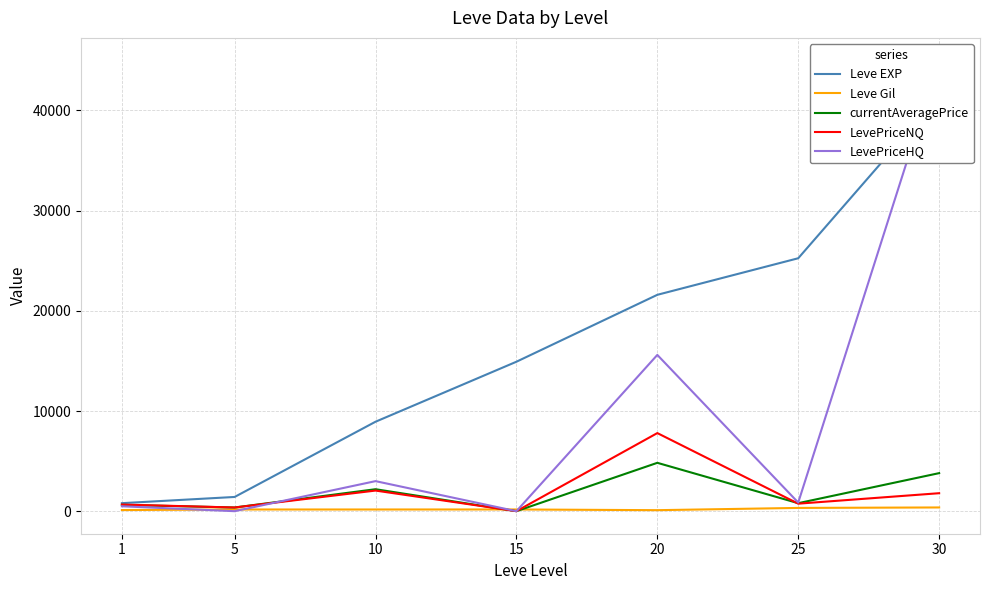

True or false: LevePriceHQ has a value of 860.8 at 25.

True